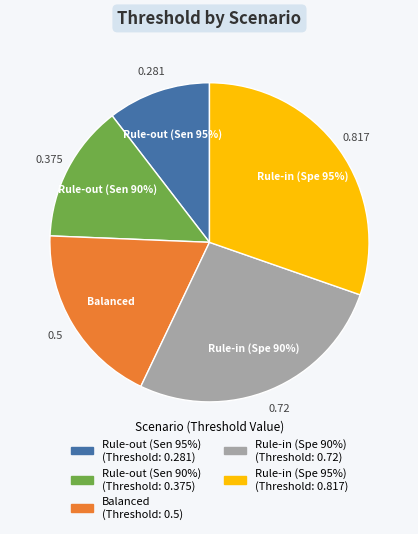

Does Rule-out (Sen 90%) account for over 50% of the chart?

No